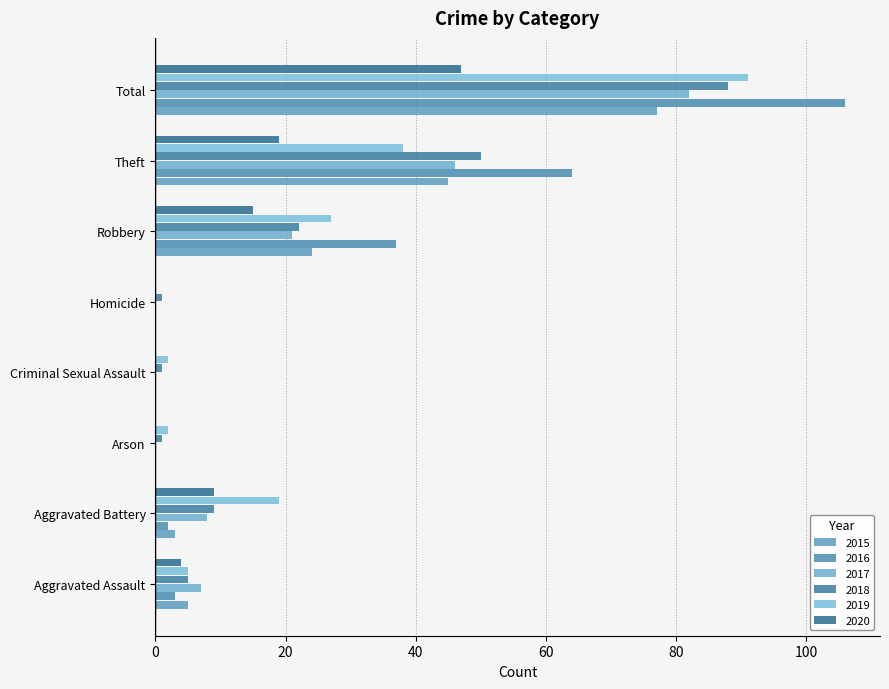

What is the total value across all series at Homicide?

1